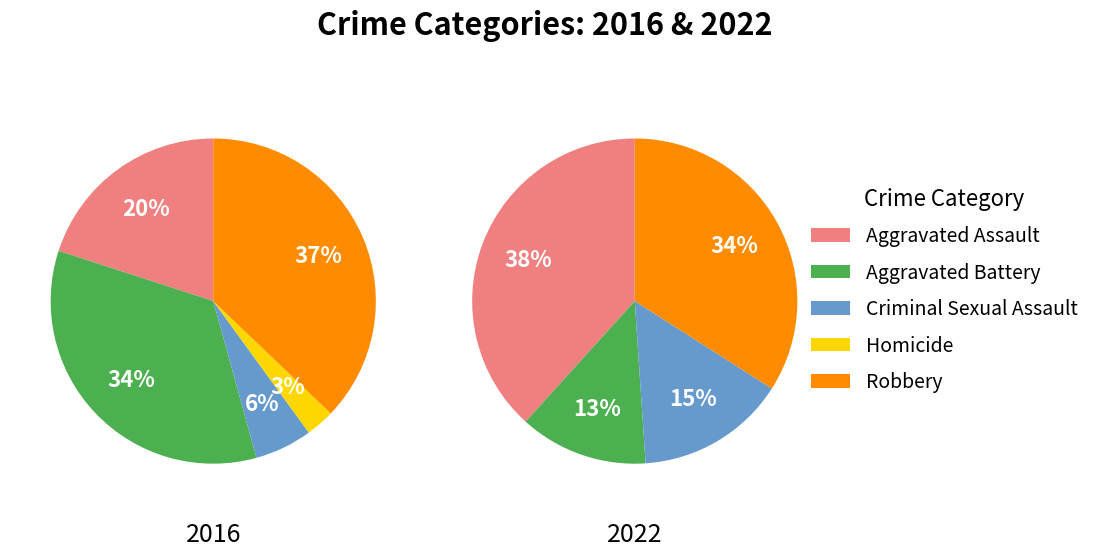

True or false: 7 accounts for 5% of the total.

False